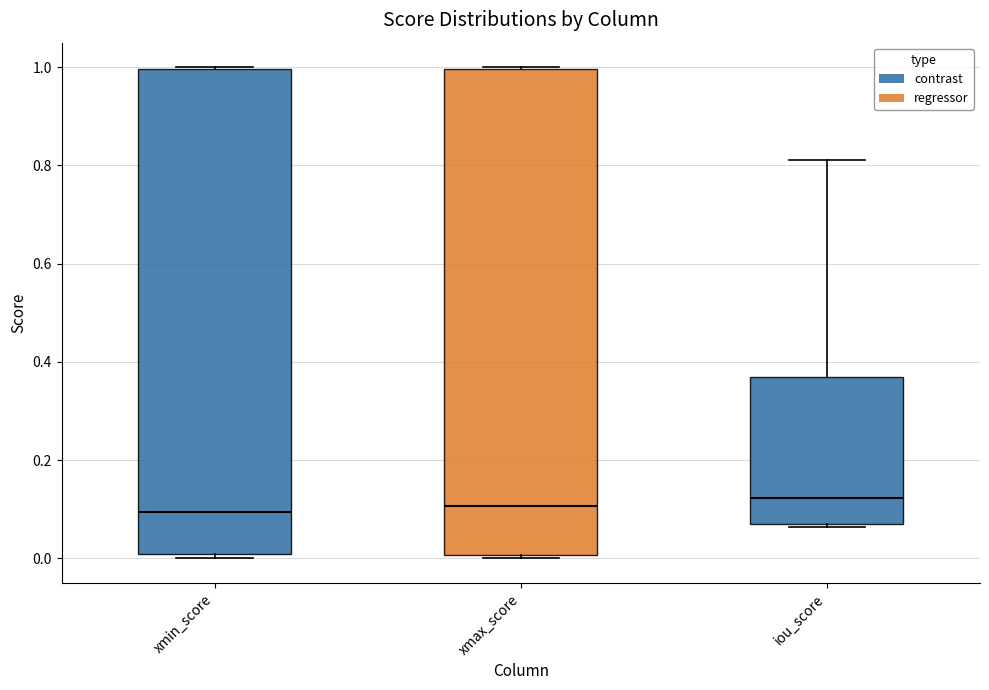

Where is the lower edge of the box for xmin_score on the y-axis? The values are not printed on the chart, so give them approximately, as read against the axis.

0.00